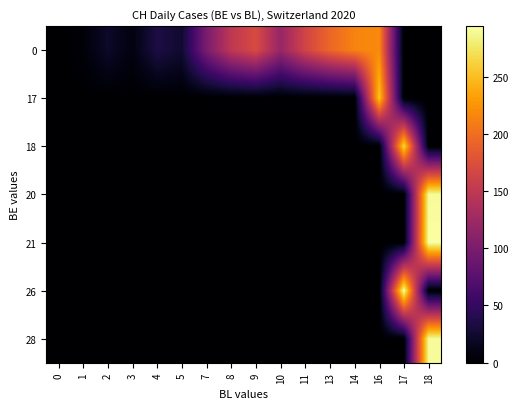

Reading left to right, what are all the values shown in this chart?

row_0: 0=0.0	1=4.5	2=21.6	3=8.5	4=34.3	5=25.0	7=99.0	8=149.0	9=171.0	10=120.0	11=164.5	13=194.0	14=214.0	16=219.0	17=0.0	18=0.0
row_1: 0=0.0	1=0.0	2=0.0	3=0.0	4=0.0	5=0.0	7=0.0	8=0.0	9=0.0	10=0.0	11=0.0	13=0.0	14=0.0	16=255.0	17=0.0	18=0.0
row_2: 0=0.0	1=0.0	2=0.0	3=0.0	4=0.0	5=0.0	7=0.0	8=0.0	9=0.0	10=0.0	11=0.0	13=0.0	14=0.0	16=0.0	17=266.0	18=0.0
row_3: 0=0.0	1=0.0	2=0.0	3=0.0	4=0.0	5=0.0	7=0.0	8=0.0	9=0.0	10=0.0	11=0.0	13=0.0	14=0.0	16=0.0	17=0.0	18=290.0
row_4: 0=0.0	1=0.0	2=0.0	3=0.0	4=0.0	5=0.0	7=0.0	8=0.0	9=0.0	10=0.0	11=0.0	13=0.0	14=0.0	16=0.0	17=0.0	18=293.0
row_5: 0=0.0	1=0.0	2=0.0	3=0.0	4=0.0	5=0.0	7=0.0	8=0.0	9=0.0	10=0.0	11=0.0	13=0.0	14=0.0	16=0.0	17=294.0	18=0.0
row_6: 0=0.0	1=0.0	2=0.0	3=0.0	4=0.0	5=0.0	7=0.0	8=0.0	9=0.0	10=0.0	11=0.0	13=0.0	14=0.0	16=0.0	17=0.0	18=290.0